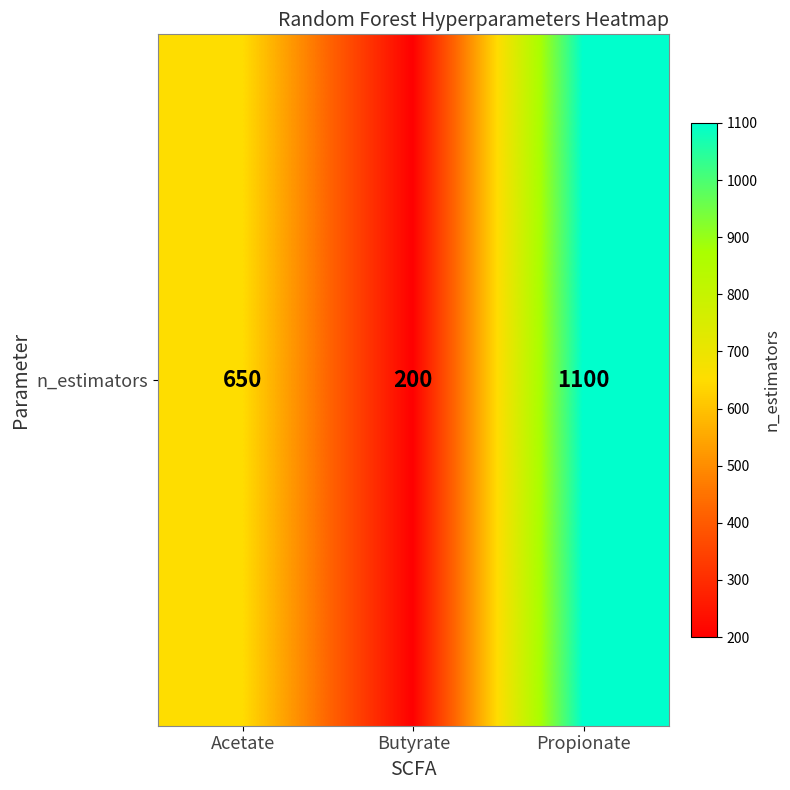

Count the values in the range 200 to 1100.

3